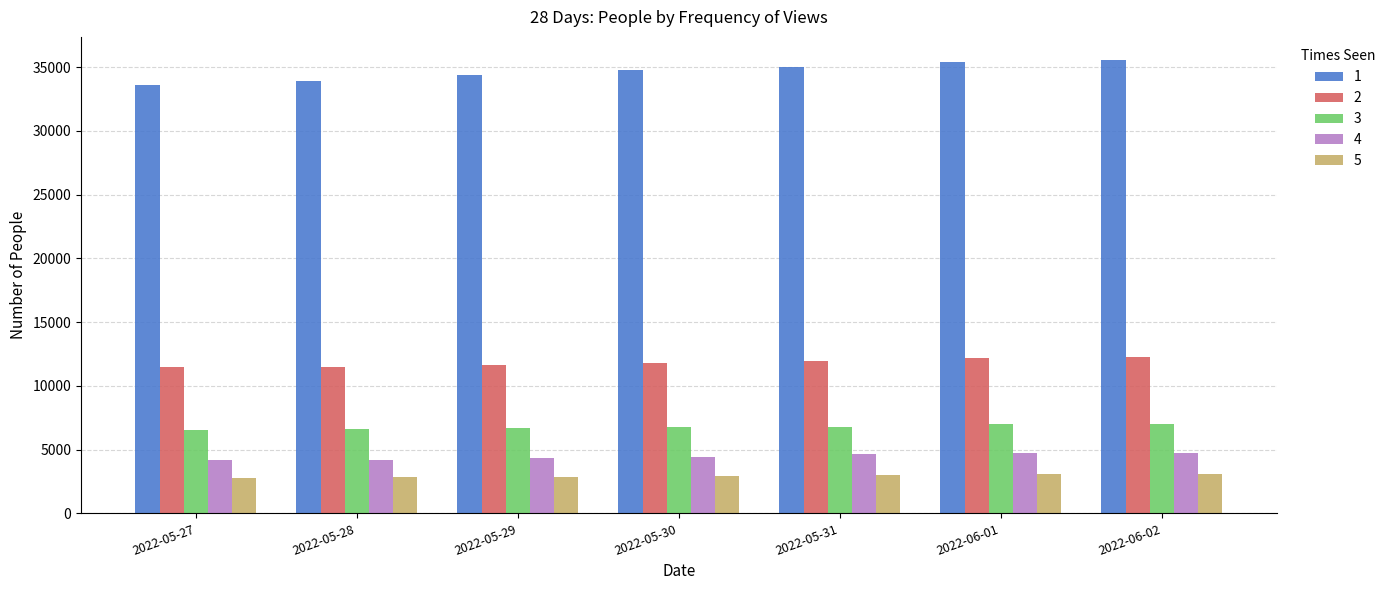

What is the maximum value shown in the chart?

35588